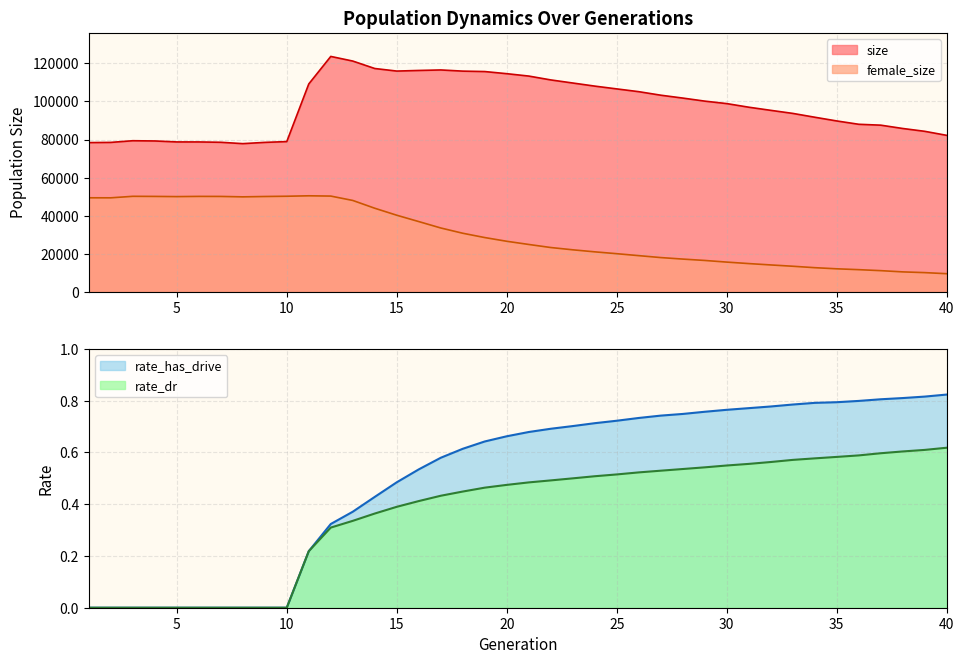

At which category does the chart reach its minimum across all series?

1